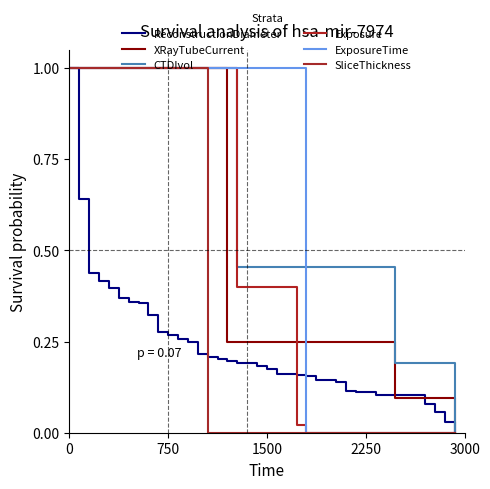

What is the label of the 7th point from the right?

33